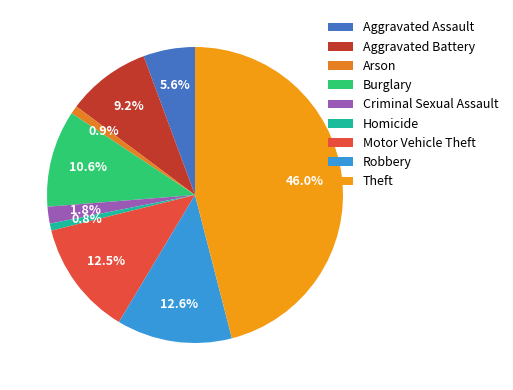

To the nearest percent, what is the difference between the largest and smallest slice percentages?

45%